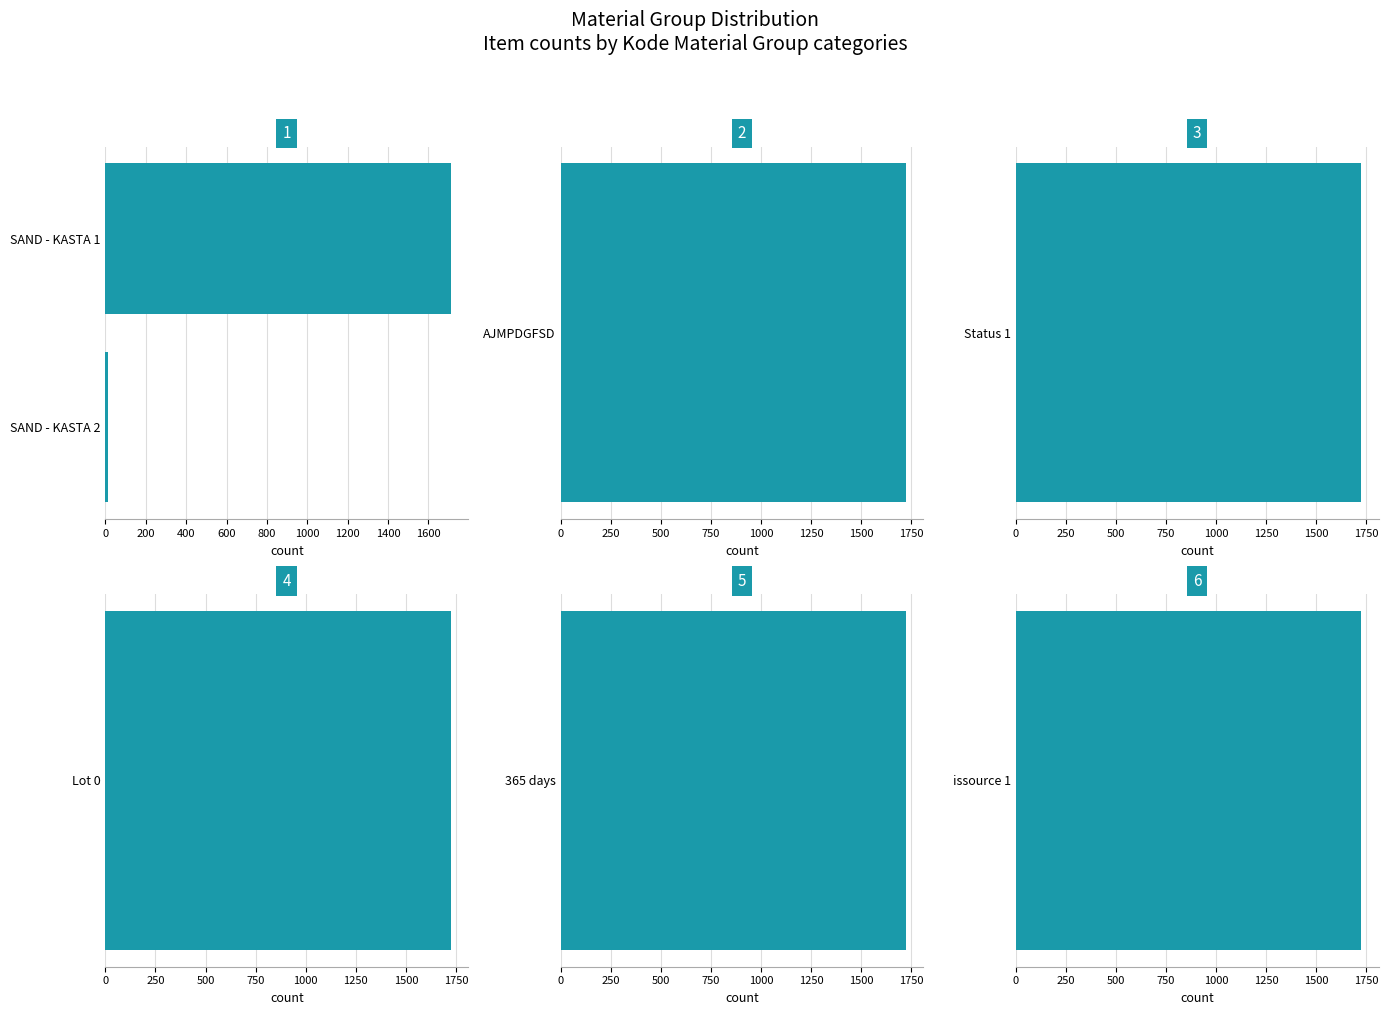

What is the change in value from SAND - KASTA 2 to SAND - KASTA 1?

+1697